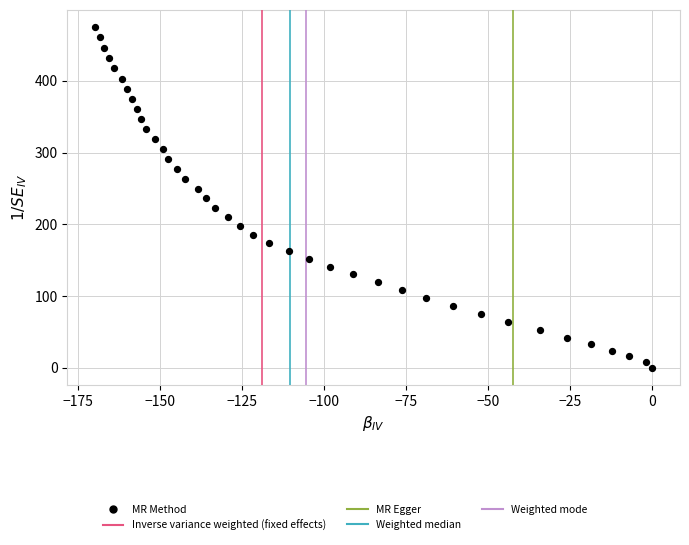

What is the range of X values (max minus min)?

169.9